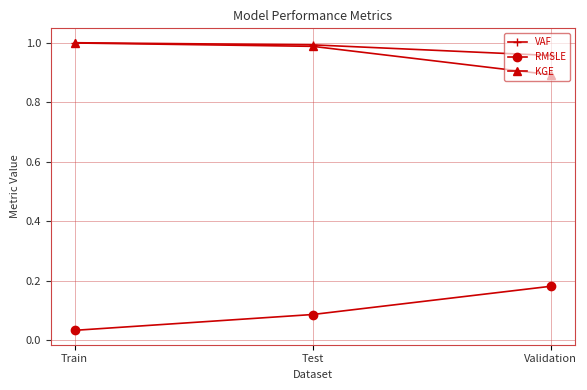

Does the chart have visible grid lines?

Yes